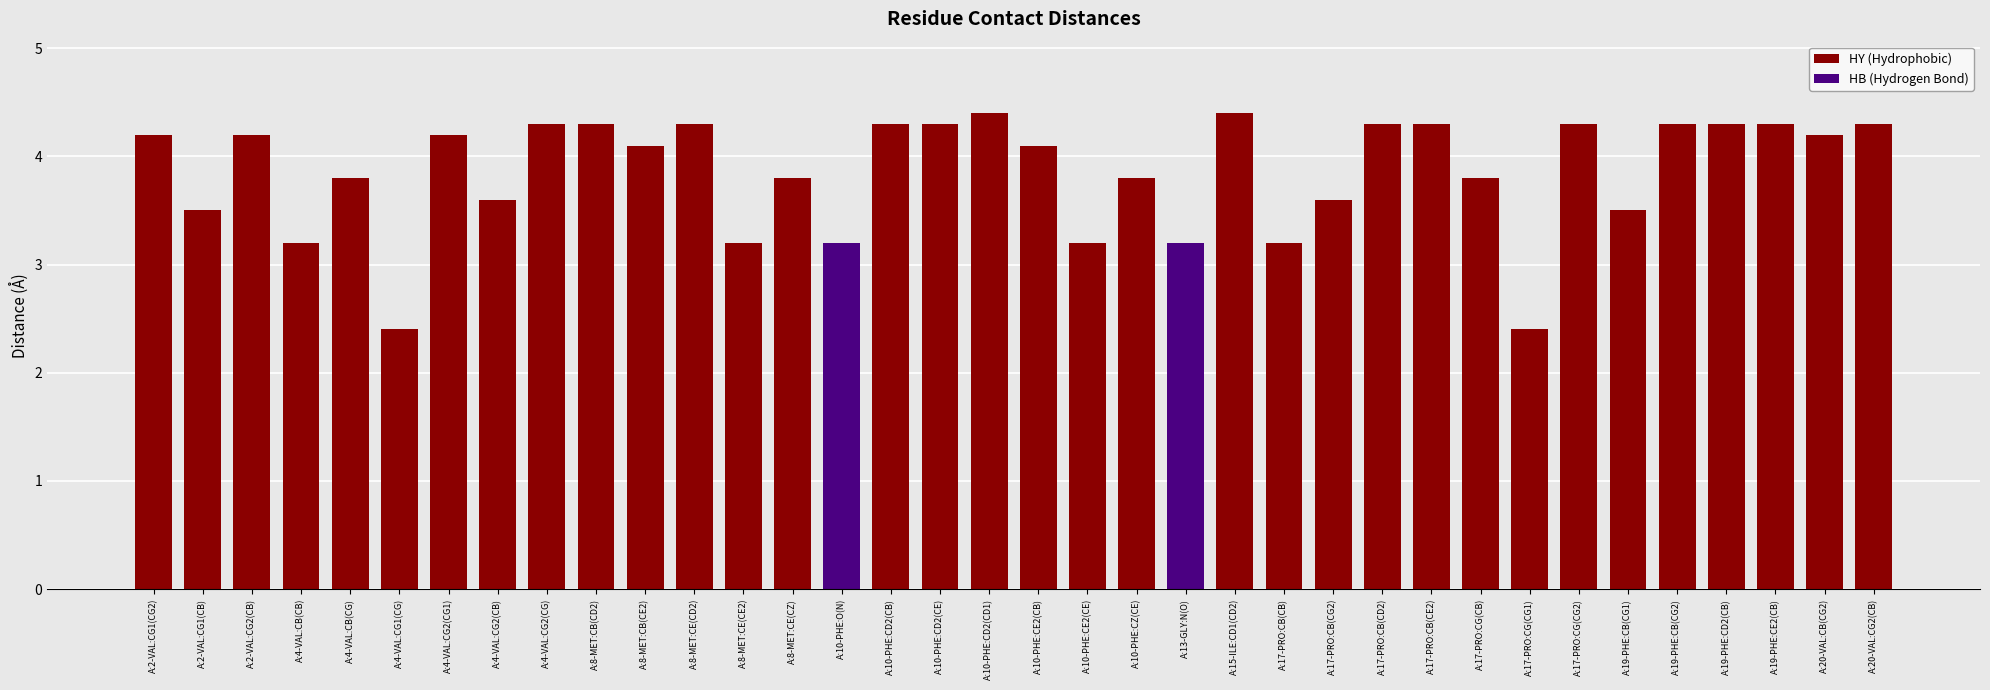

What is the sum of the values at A:10-PHE:CE2(CB) and A:8-MET:CE(CZ)?

7.9